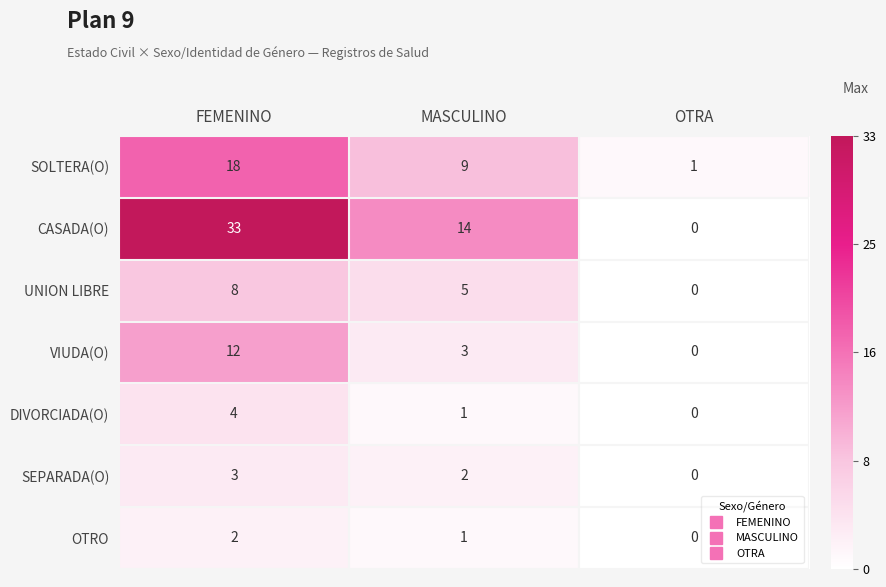

Rank the series by their maximum value, from lowest to highest.

OTRO, SEPARADA(O), DIVORCIADA(O), UNION LIBRE, VIUDA(O), SOLTERA(O), CASADA(O)